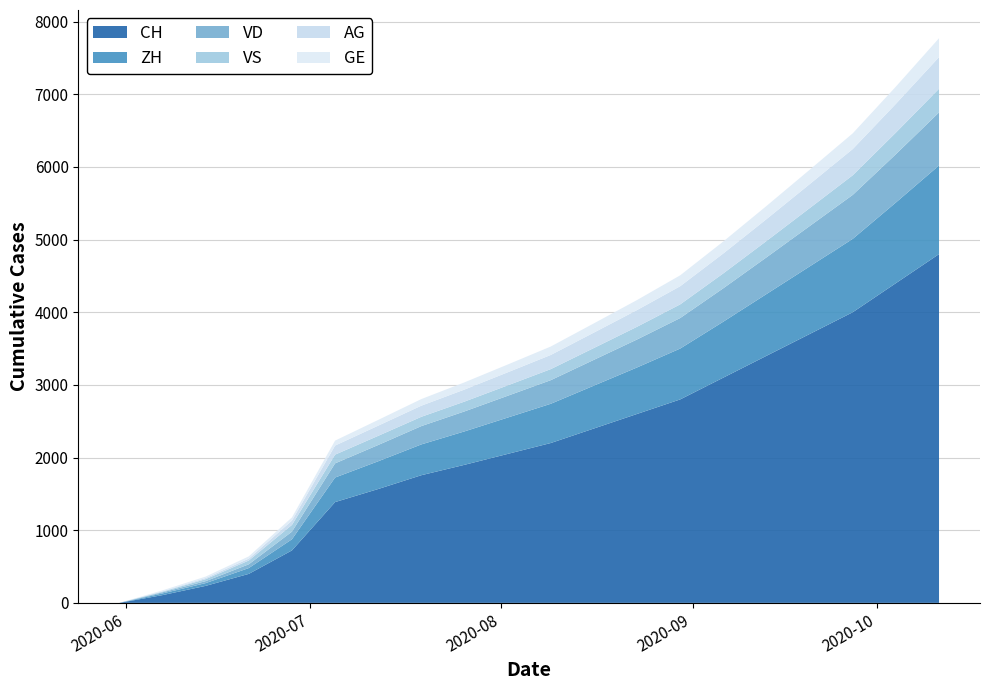

Reading right to left, extract all data points from this chart.

CH: 2020-10-11=4800	2020-10-04=4400	2020-09-27=4000	2020-09-20=3700	2020-09-13=3400	2020-09-06=3100	2020-08-30=2800	2020-08-23=2600	2020-08-16=2400	2020-08-09=2200	2020-08-02=2050	2020-07-26=1900	2020-07-19=1757	2020-07-12=1567	2020-07-05=1387	2020-06-28=722	2020-06-21=399	2020-06-14=234	2020-06-07=107	2020-05-31=0
ZH: 2020-10-11=1220	2020-10-04=1110	2020-09-27=1010	2020-09-20=930	2020-09-13=850	2020-09-06=770	2020-08-30=700	2020-08-23=640	2020-08-16=590	2020-08-09=540	2020-08-02=500	2020-07-26=460	2020-07-19=424	2020-07-12=382	2020-07-05=338	2020-06-28=153	2020-06-21=80	2020-06-14=38	2020-06-07=23	2020-05-31=0
VD: 2020-10-11=730	2020-10-04=665	2020-09-27=605	2020-09-20=555	2020-09-13=505	2020-09-06=460	2020-08-30=420	2020-08-23=385	2020-08-16=355	2020-08-09=325	2020-08-02=300	2020-07-26=275	2020-07-19=252	2020-07-12=224	2020-07-05=195	2020-06-28=105	2020-06-21=52	2020-06-14=27	2020-06-07=15	2020-05-31=0
GE: 2020-10-11=260	2020-10-04=237	2020-09-27=216	2020-09-20=198	2020-09-13=181	2020-09-06=165	2020-08-30=150	2020-08-23=138	2020-08-16=127	2020-08-09=116	2020-08-02=107	2020-07-26=99	2020-07-19=91	2020-07-12=79	2020-07-05=68	2020-06-28=44	2020-06-21=31	2020-06-14=20	2020-06-07=13	2020-05-31=0
VS: 2020-10-11=326	2020-10-04=297	2020-09-27=270	2020-09-20=247	2020-09-13=225	2020-09-06=205	2020-08-30=188	2020-08-23=175	2020-08-16=163	2020-08-09=152	2020-08-02=143	2020-07-26=135	2020-07-19=128	2020-07-12=126	2020-07-05=120	2020-06-28=93	2020-06-21=52	2020-06-14=27	2020-06-07=9	2020-05-31=0
AG: 2020-10-11=435	2020-10-04=396	2020-09-27=361	2020-09-20=330	2020-09-13=301	2020-09-06=274	2020-08-30=250	2020-08-23=230	2020-08-16=212	2020-08-09=195	2020-08-02=180	2020-07-26=166	2020-07-19=153	2020-07-12=140	2020-07-05=125	2020-06-28=59	2020-06-21=26	2020-06-14=16	2020-06-07=5	2020-05-31=0